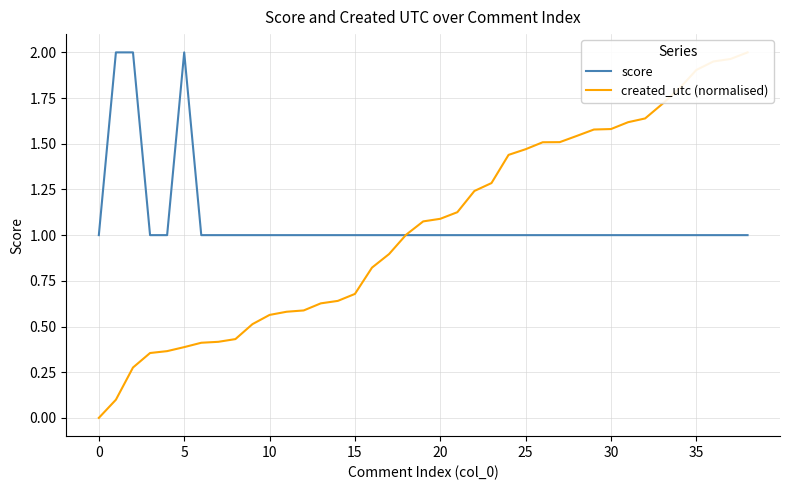

True or false: score has a value of 0.2 at 24.

False